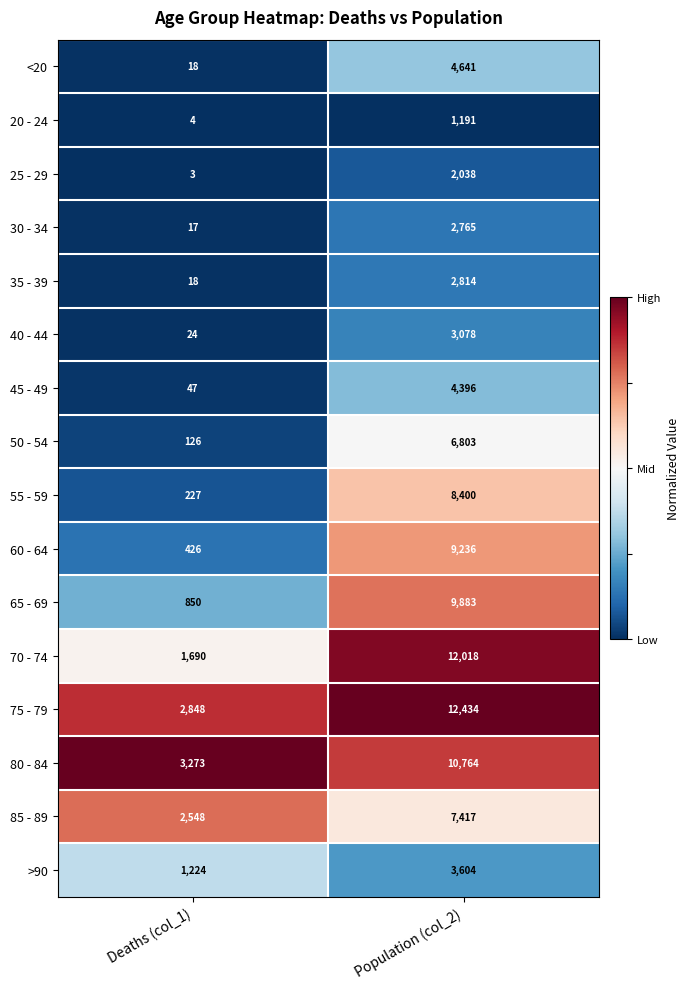

What is the total value across all series at Population (col_2)?

101482